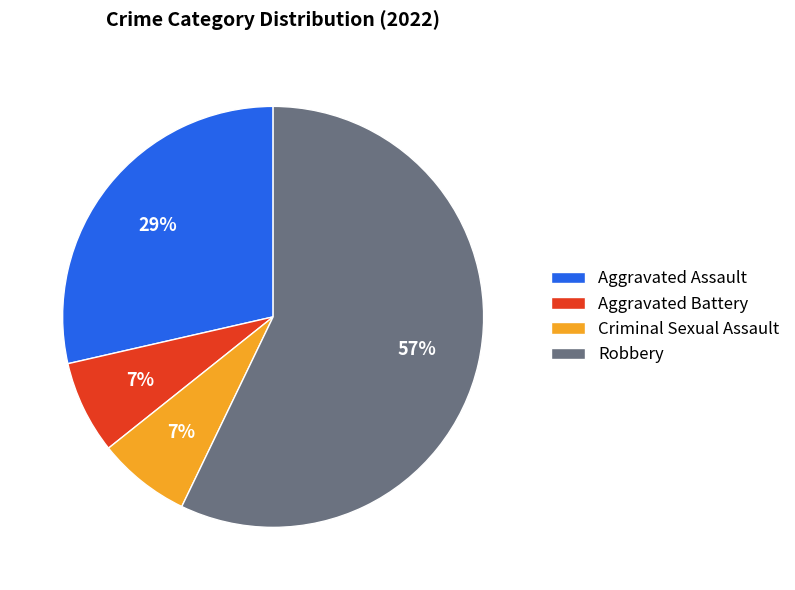

Which category has the biggest portion of the pie?

Robbery